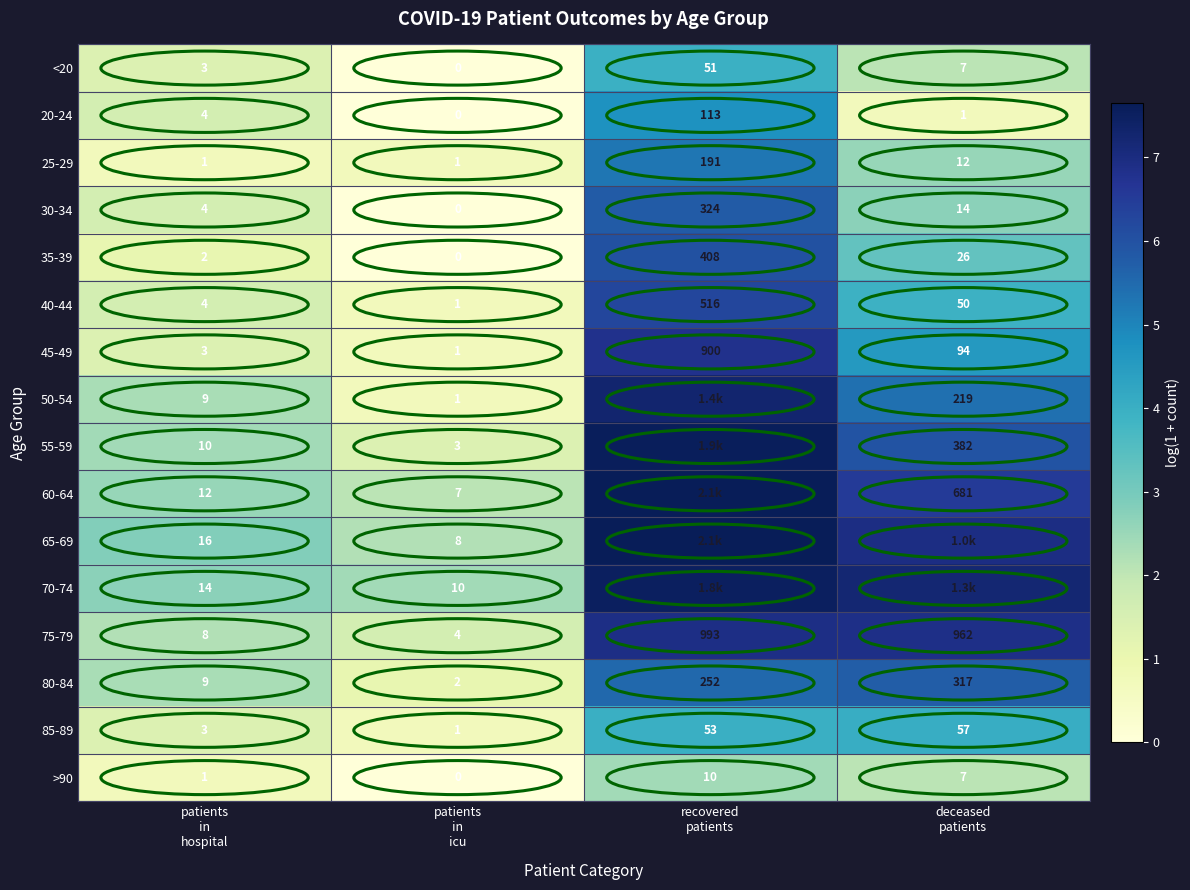

At which category is the sum across all series the highest?

recovered
patients